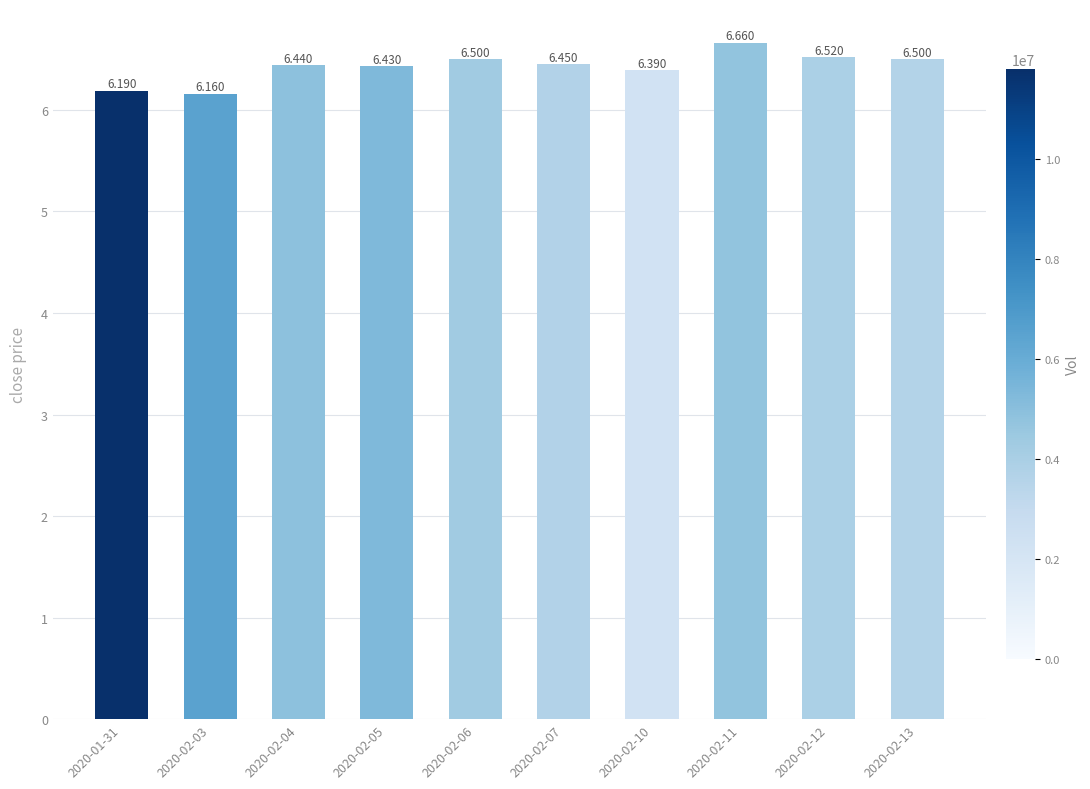

What is the ratio of the value at 2020-02-12 to the value at 2020-02-10?

1.0